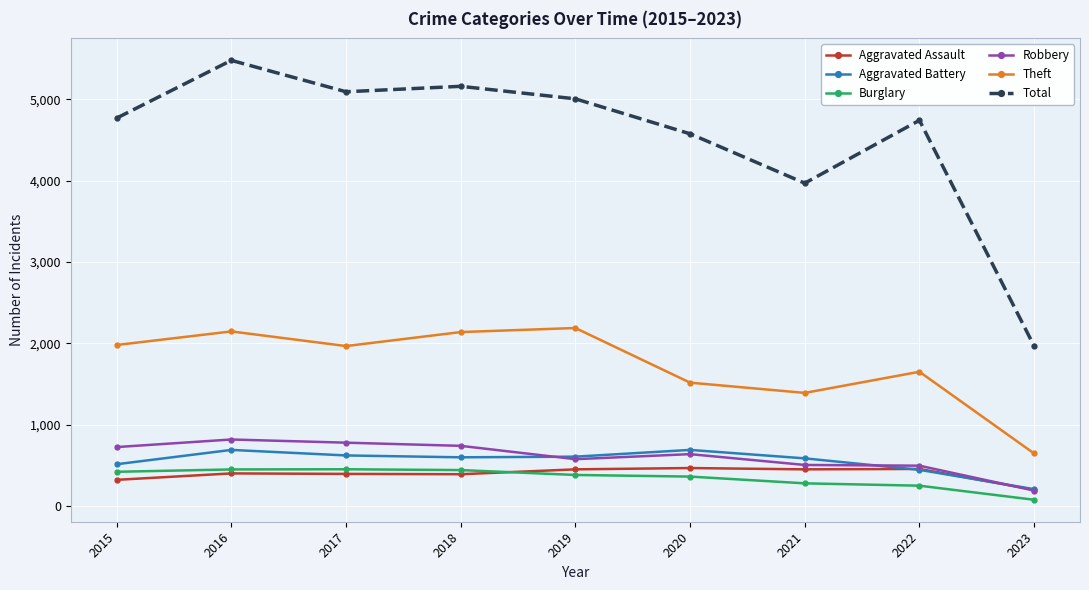

At which category is the sum across all series the highest?

2016